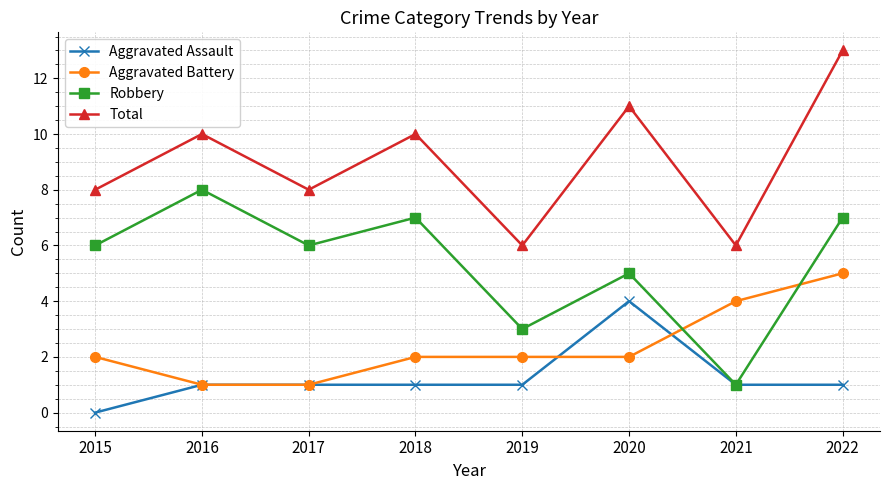

What is the difference between the second highest and minimum values in the Aggravated Battery series?

3